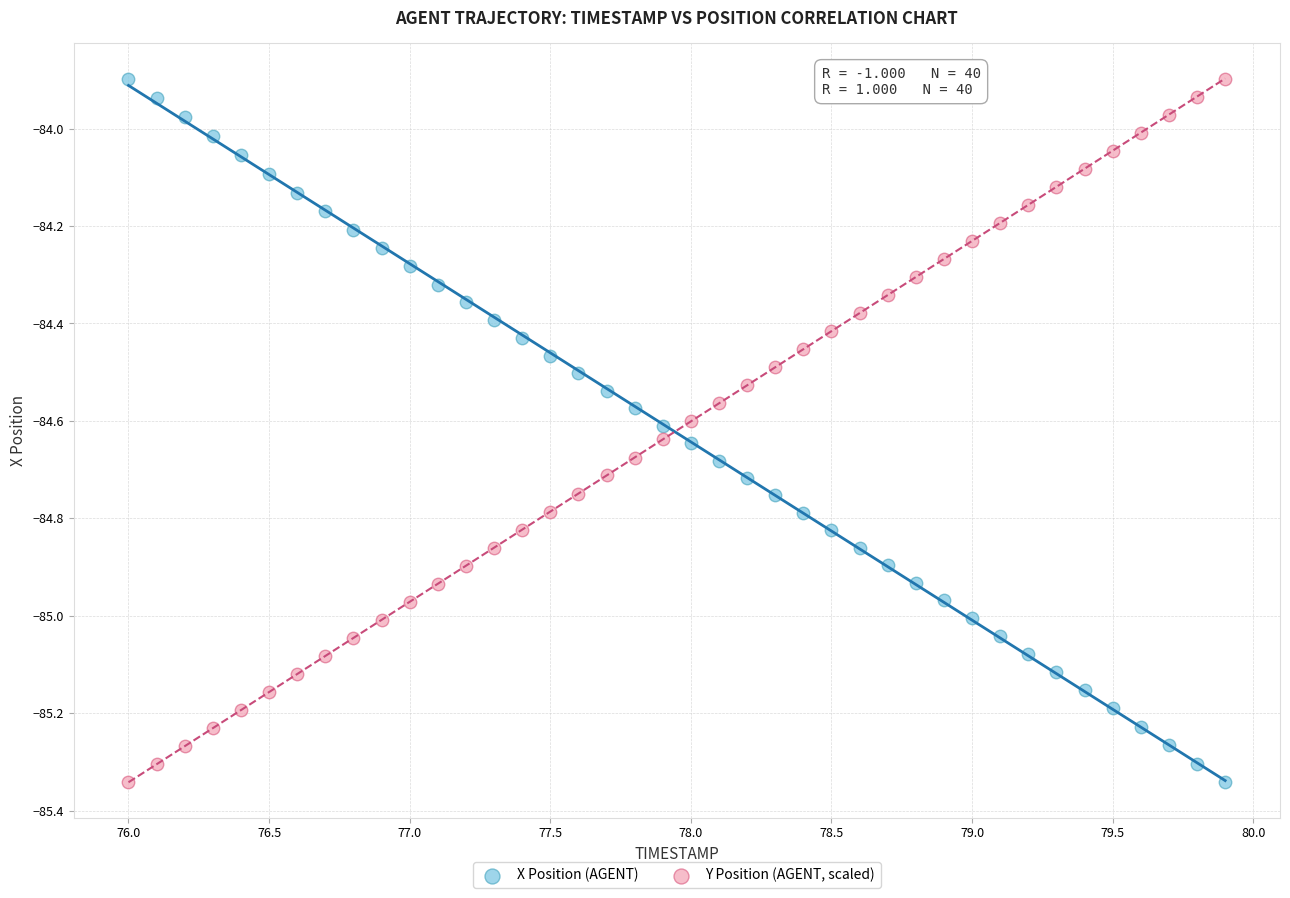

Across all data points, what is the range of X values (max minus min)?

3.9